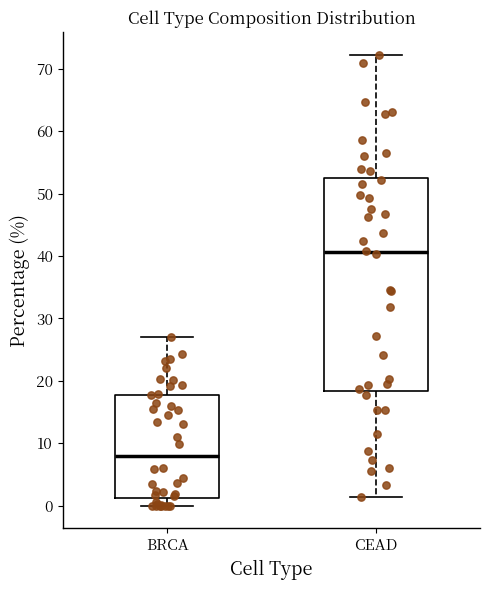

Where is the upper edge of the box for CEAD on the y-axis? The values are not printed on the chart, so give them approximately, as read against the axis.

53